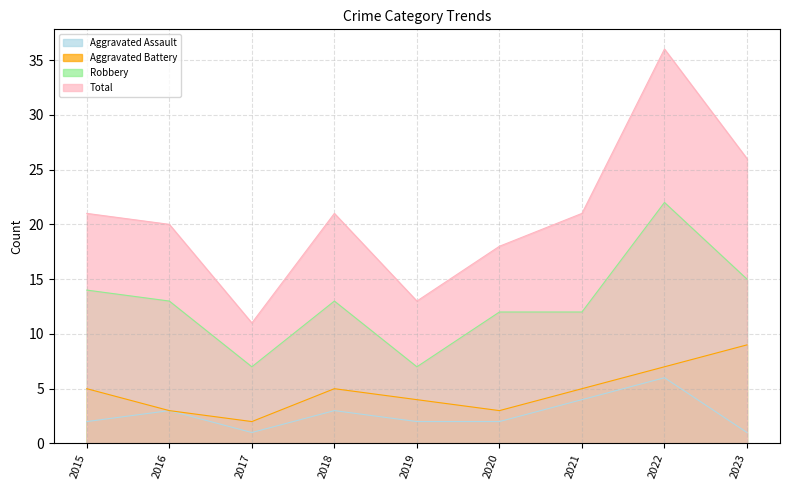

Reading left to right, extract all data points from this chart.

Aggravated Assault: 2015=2	2016=3	2017=1	2018=3	2019=2	2020=2	2021=4	2022=6	2023=1
Aggravated Battery: 2015=5	2016=3	2017=2	2018=5	2019=4	2020=3	2021=5	2022=7	2023=9
Robbery: 2015=14	2016=13	2017=7	2018=13	2019=7	2020=12	2021=12	2022=22	2023=15
Total: 2015=21	2016=20	2017=11	2018=21	2019=13	2020=18	2021=21	2022=36	2023=26